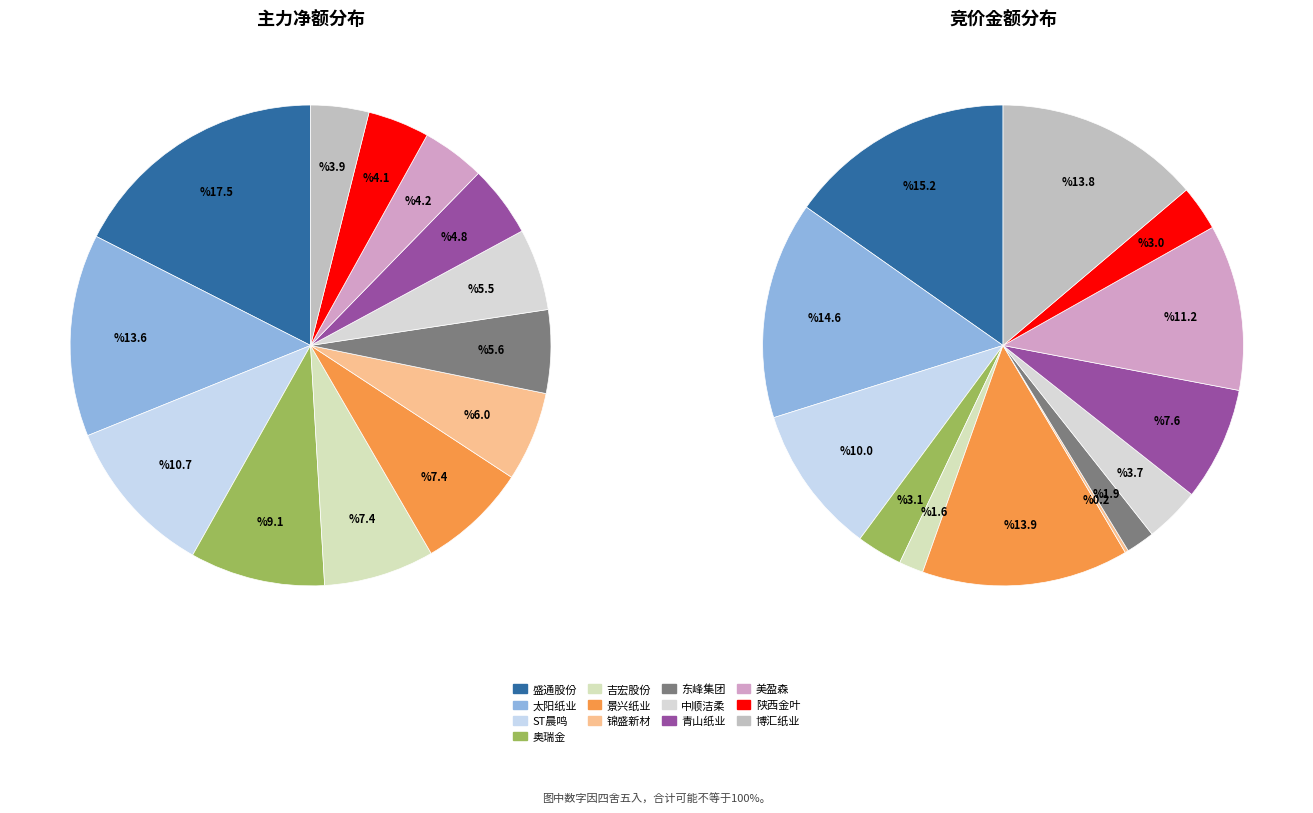

What is the largest slice in the pie chart?

盛通股份